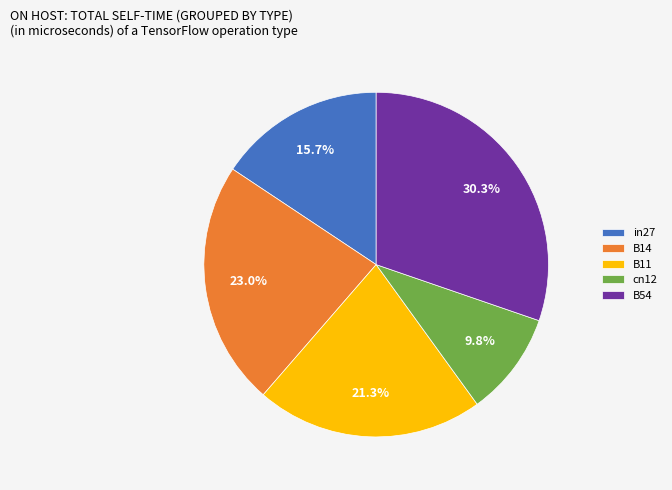

Is there a majority slice in this chart?

No